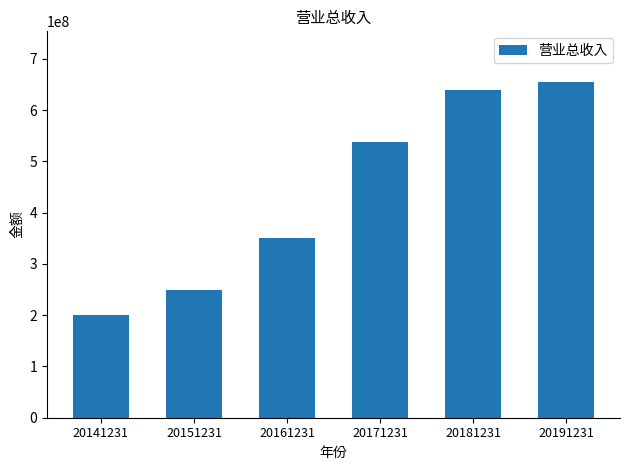

How many data points are above 537017966?

3